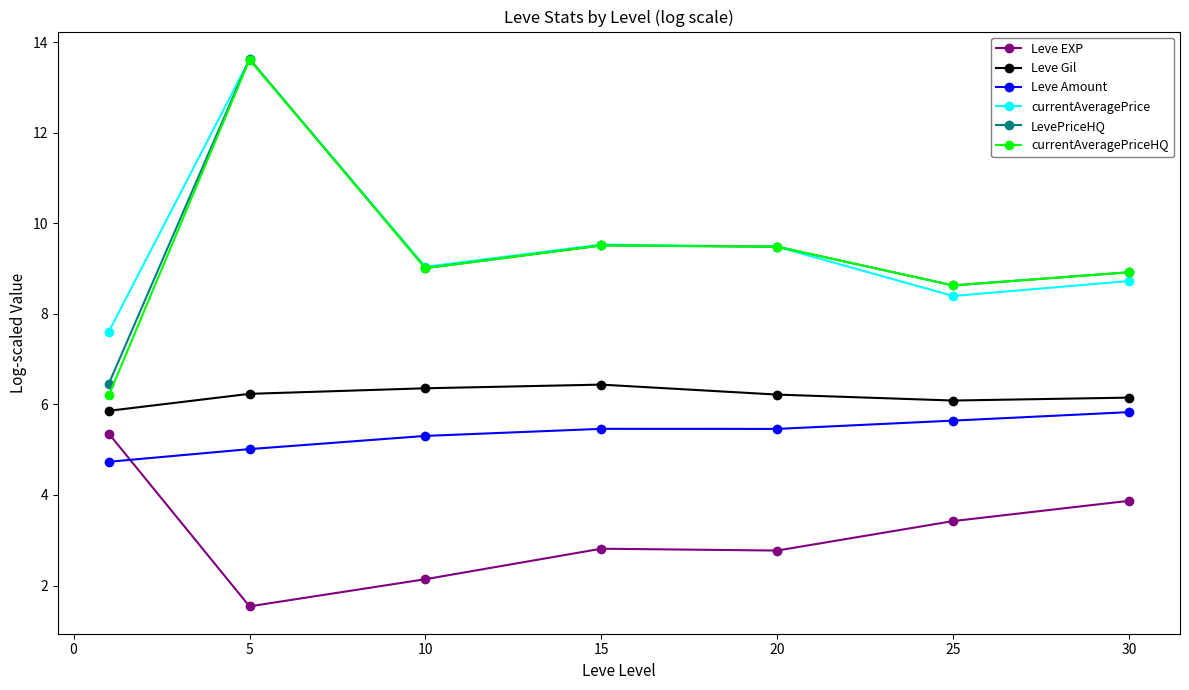

In currentAveragePrice, how many points are lower than both neighbors (excluding endpoints)?

2